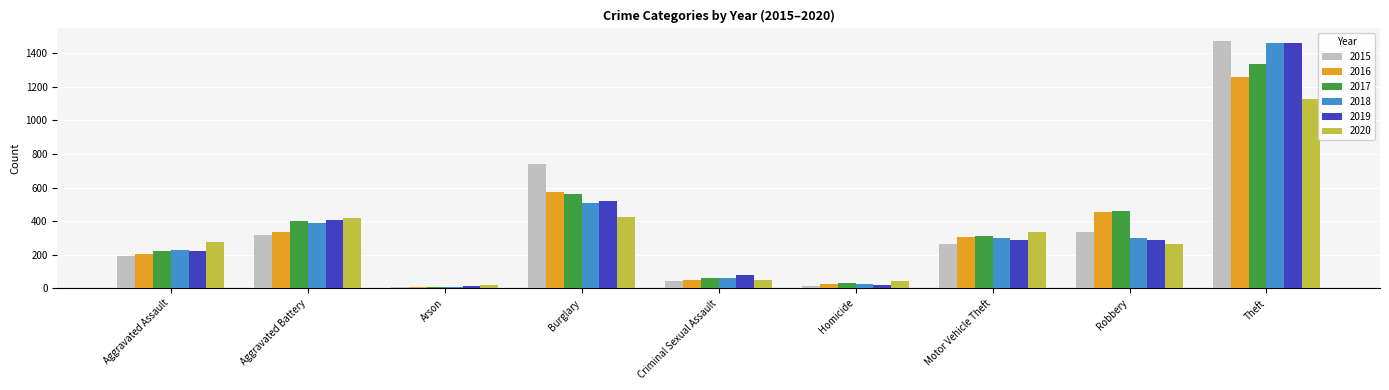

True or false: 2018 has a value of 1993 at Theft.

False